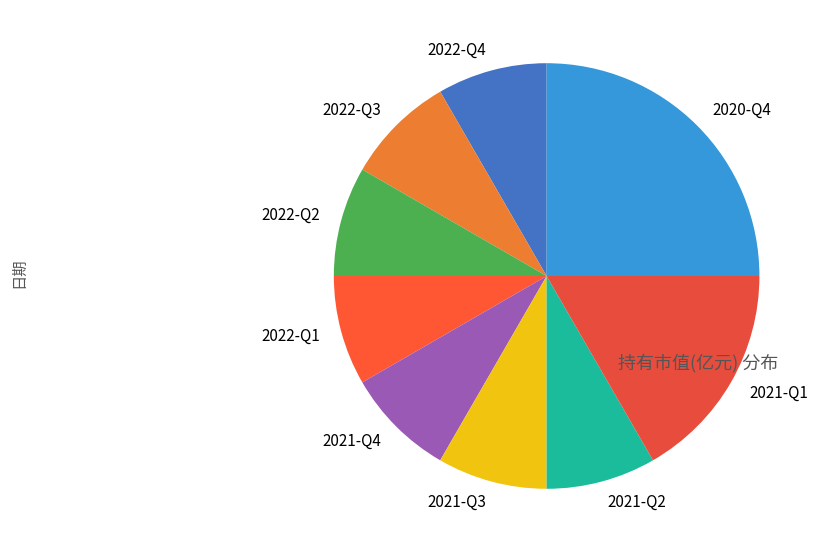

Does 2022-Q2 account for over 50% of the chart?

No